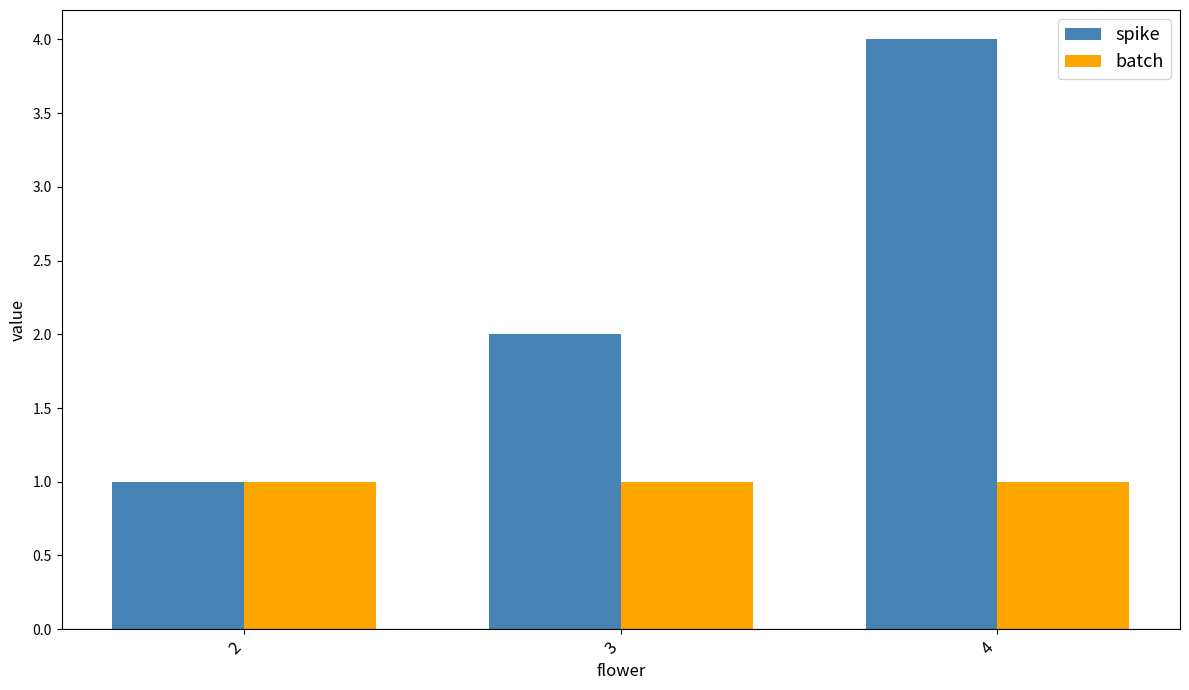

Between 2 and 3, which series saw the biggest shift?

spike